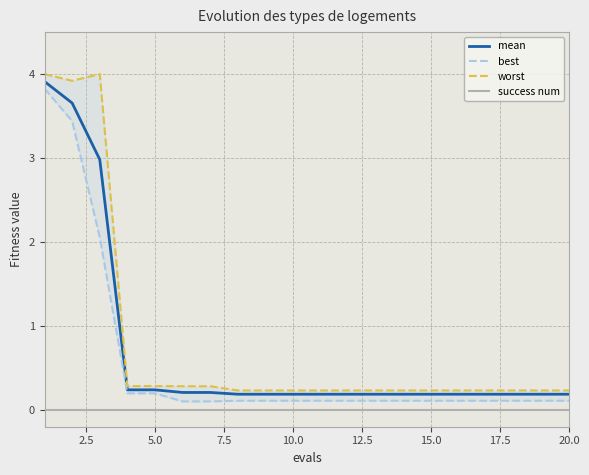

True or false: mean and success num cross at least once.

False